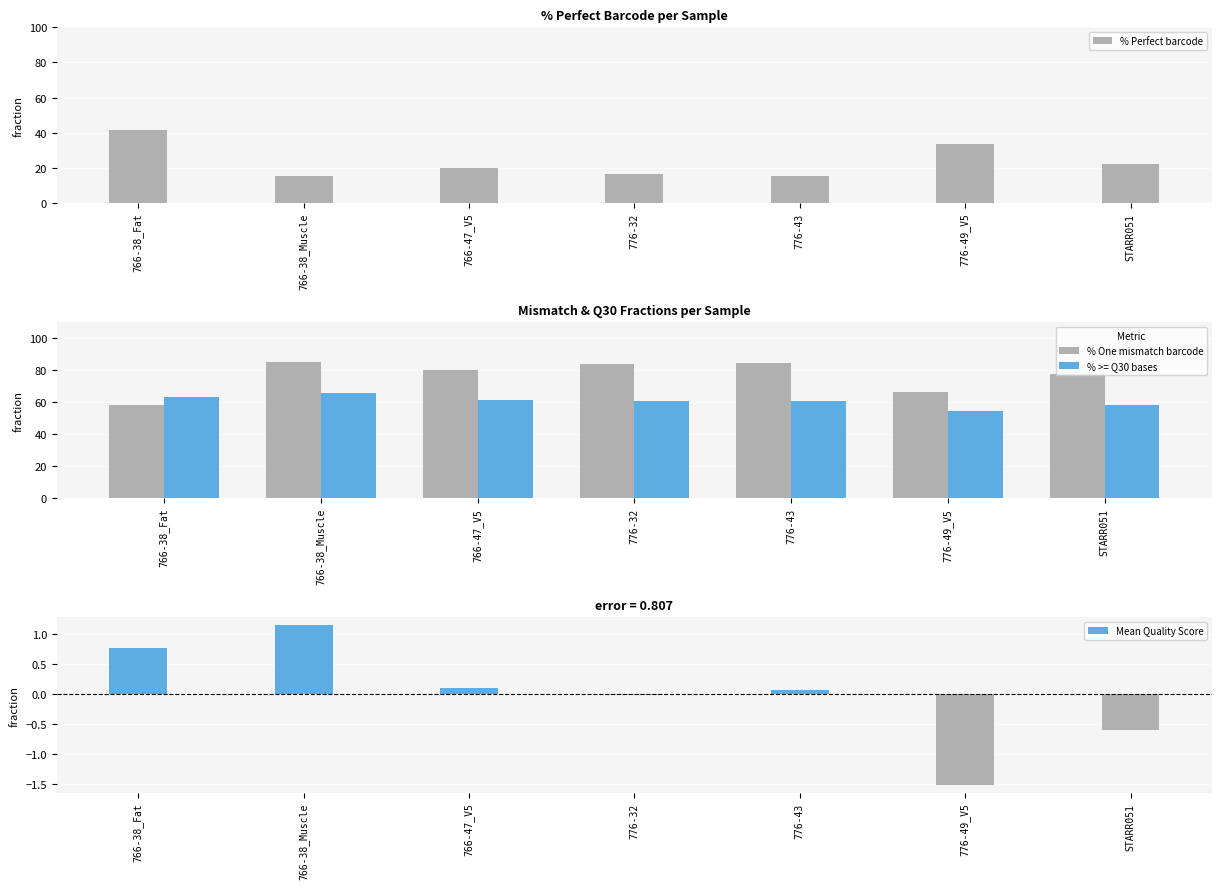

Are the bars horizontal?

No